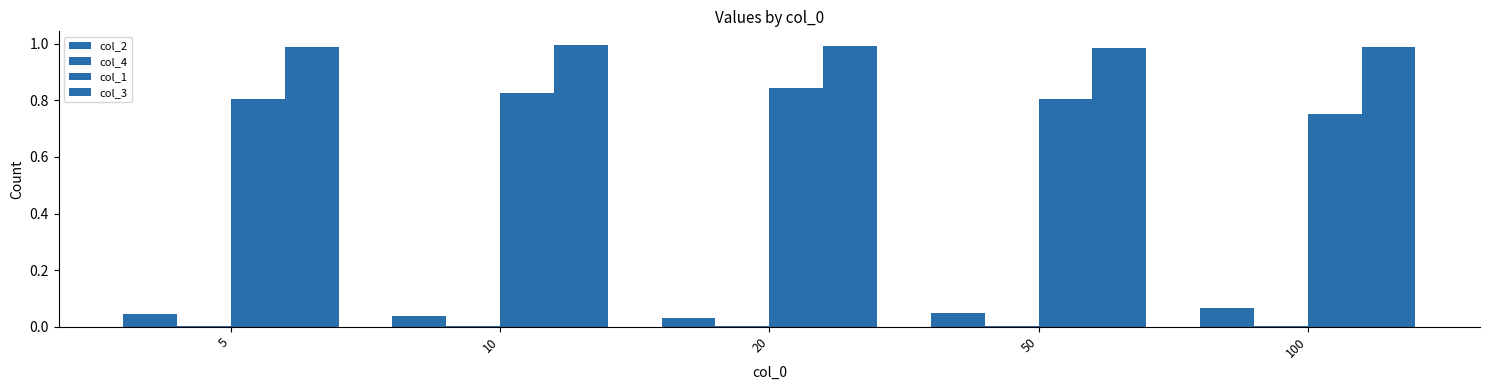

Rank the series by their maximum value, from lowest to highest.

col_4, col_2, col_1, col_3